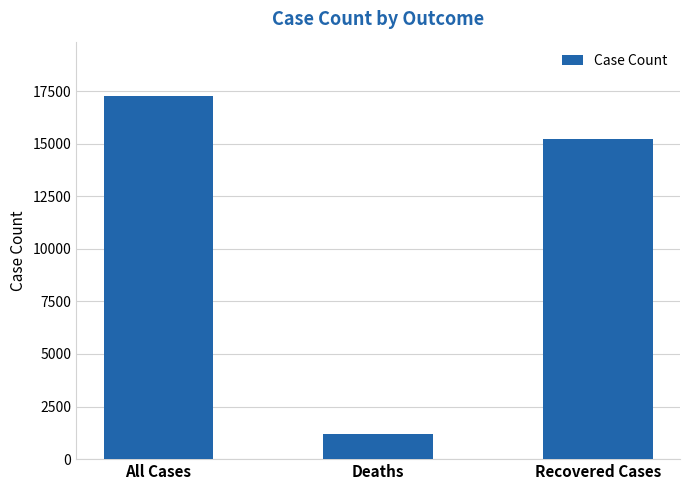

What is the difference between the second highest and minimum values?

14024